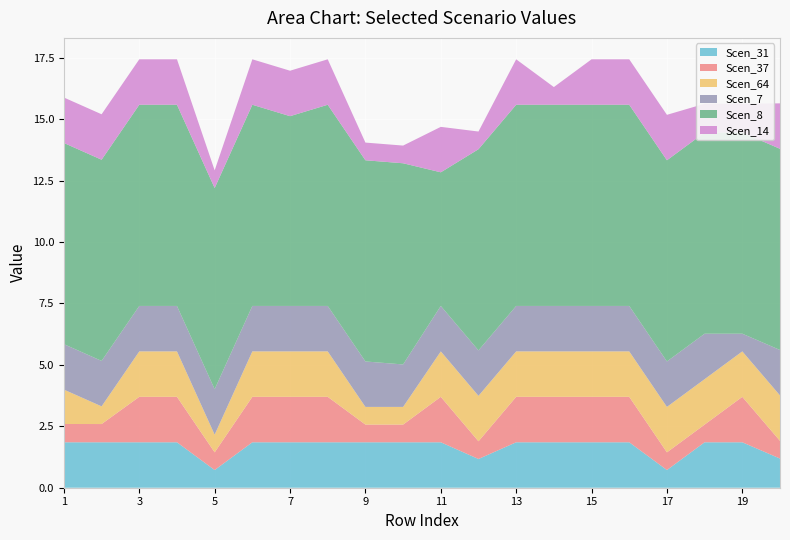

Reading right to left, list all the values displayed in this chart.

Scen_31: 1.2	1.8	1.8	0.7	1.8	1.8	1.8	1.8	1.2	1.8	1.8	1.8	1.8	1.8	1.8	0.7	1.8	1.8	1.8	1.8
Scen_37: 0.7	1.8	0.7	0.7	1.8	1.8	1.8	1.8	0.7	1.8	0.7	0.7	1.8	1.8	1.8	0.7	1.8	1.8	0.7	0.7
Scen_64: 1.8	1.8	1.8	1.8	1.8	1.8	1.8	1.8	1.8	1.8	0.7	0.7	1.8	1.8	1.8	0.7	1.8	1.8	0.7	1.4
Scen_7: 1.8	0.7	1.8	1.8	1.8	1.8	1.8	1.8	1.8	1.8	1.7	1.8	1.8	1.8	1.8	1.8	1.8	1.8	1.8	1.8
Scen_8: 8.2	8.2	8.2	8.2	8.2	8.2	8.2	8.2	8.2	5.4	8.2	8.2	8.2	7.7	8.2	8.2	8.2	8.2	8.2	8.2
Scen_14: 1.8	1.2	1.2	1.8	1.8	1.8	0.7	1.8	0.7	1.8	0.7	0.7	1.8	1.8	1.8	0.7	1.8	1.8	1.8	1.8